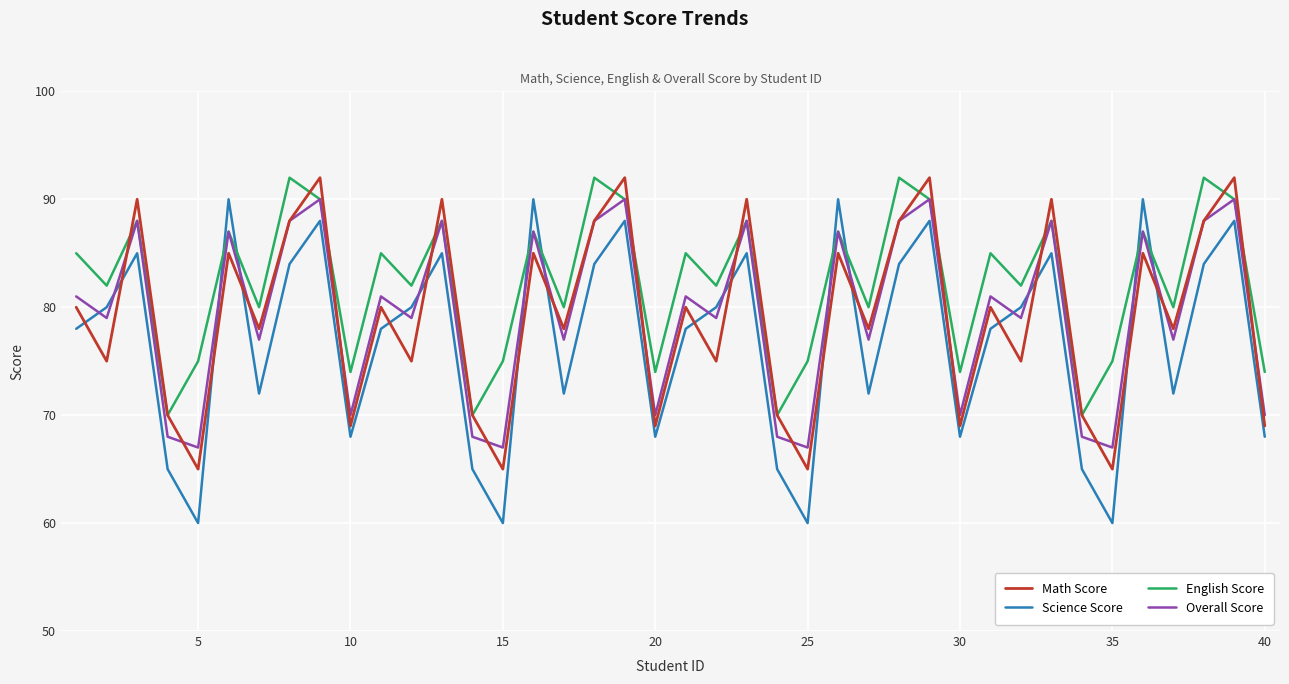

True or false: Overall Score and Science Score cross at least once.

True